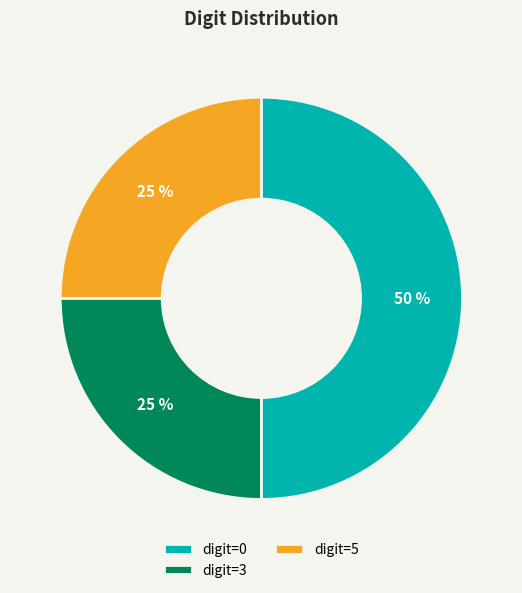

The digit=3 slice represents 14% of the pie. True or false?

False